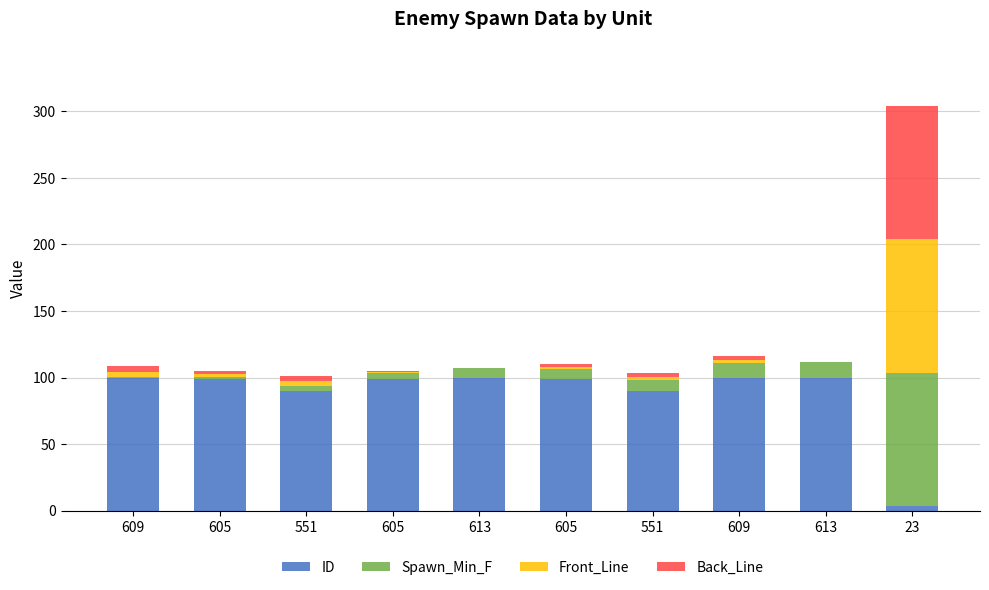

The Back_Line series shows 4.2 at 609. True or false?

False